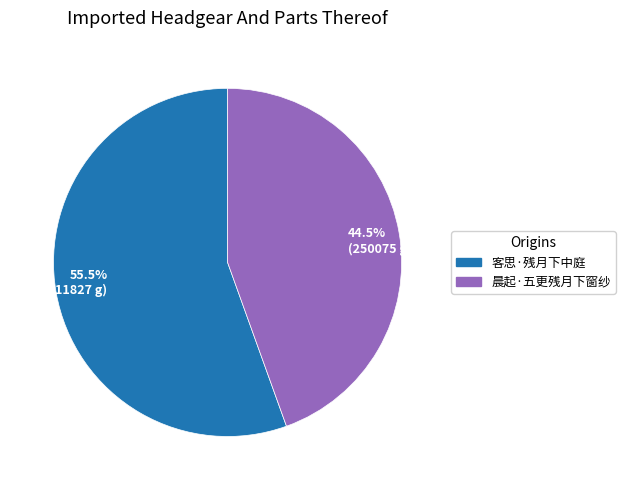

What is the smallest slice in the pie chart?

44.5% (250075 g)